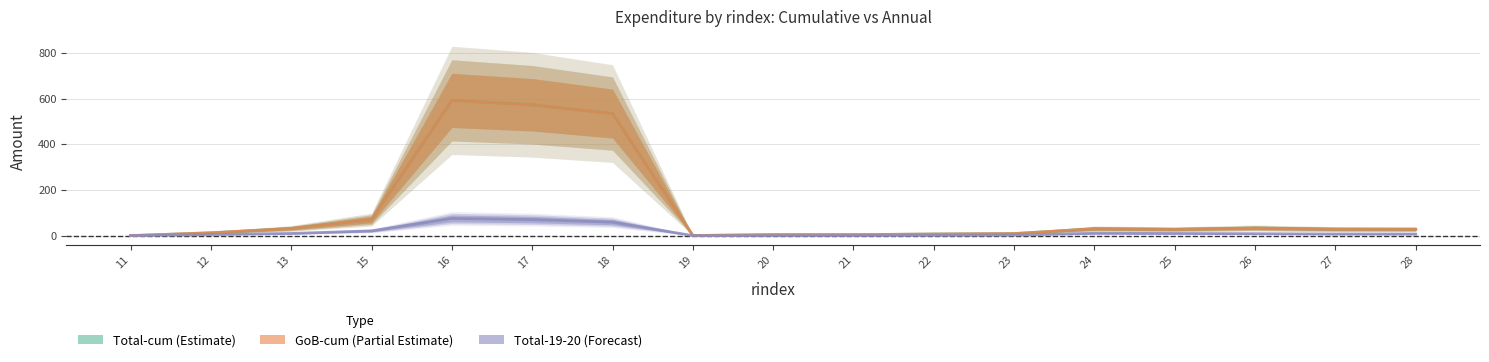

What is the difference between the highest and lowest values at 13?

22.1